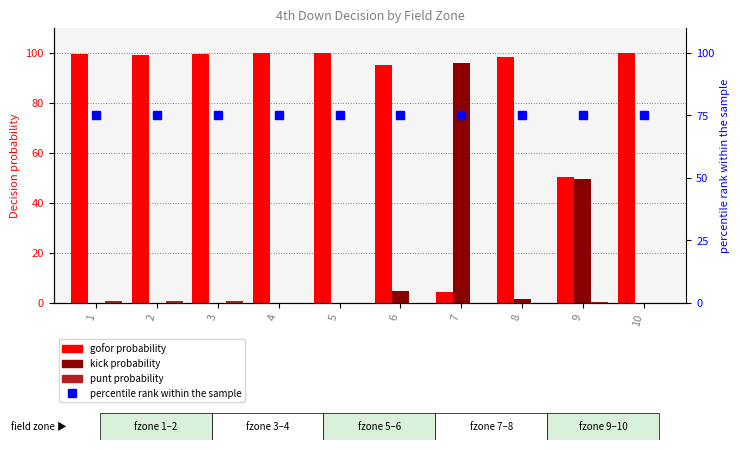

How many groups of bars are there?

10